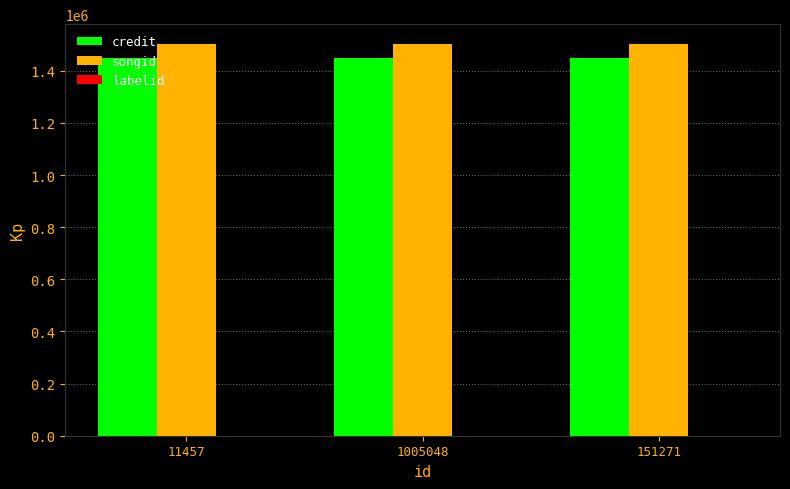

What is the sum of all credit values?

4344408